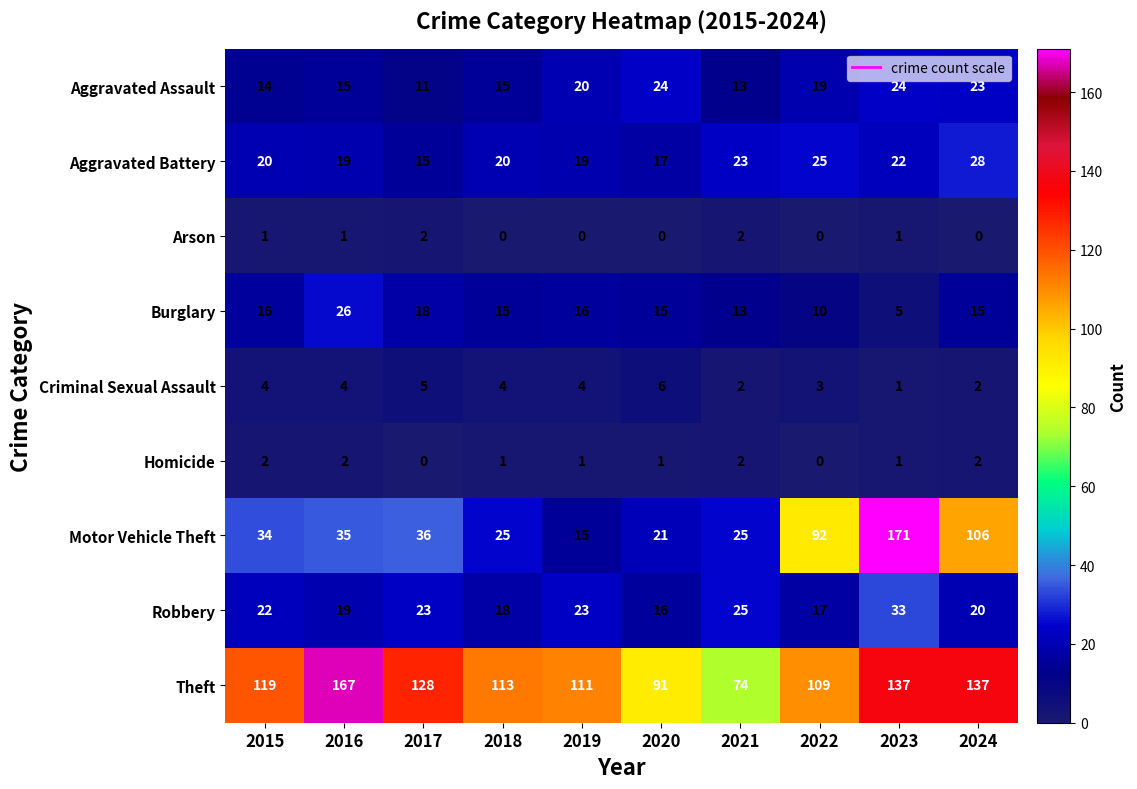

Rank the series at 2020 from highest to lowest value.

Theft, Aggravated Assault, Motor Vehicle Theft, Aggravated Battery, Robbery, Burglary, Criminal Sexual Assault, Homicide, Arson